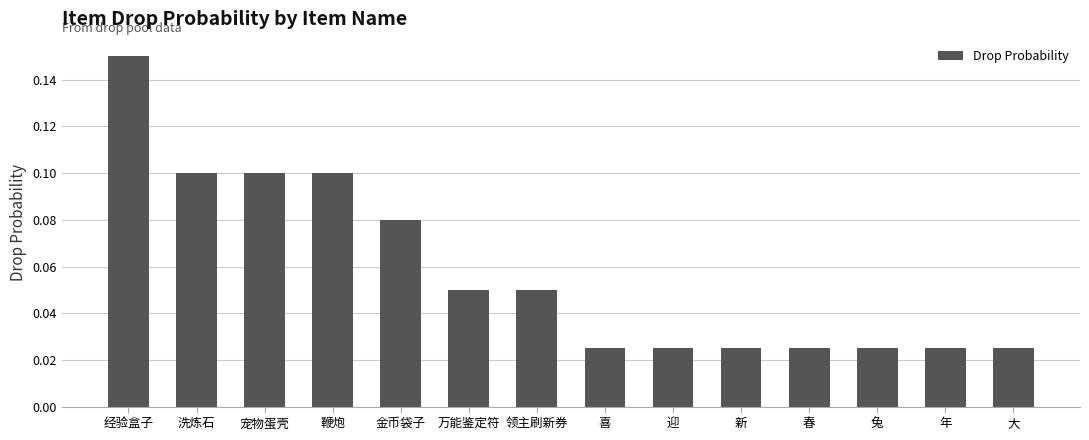

Are the bars grouped side by side (vs. stacked)?

No